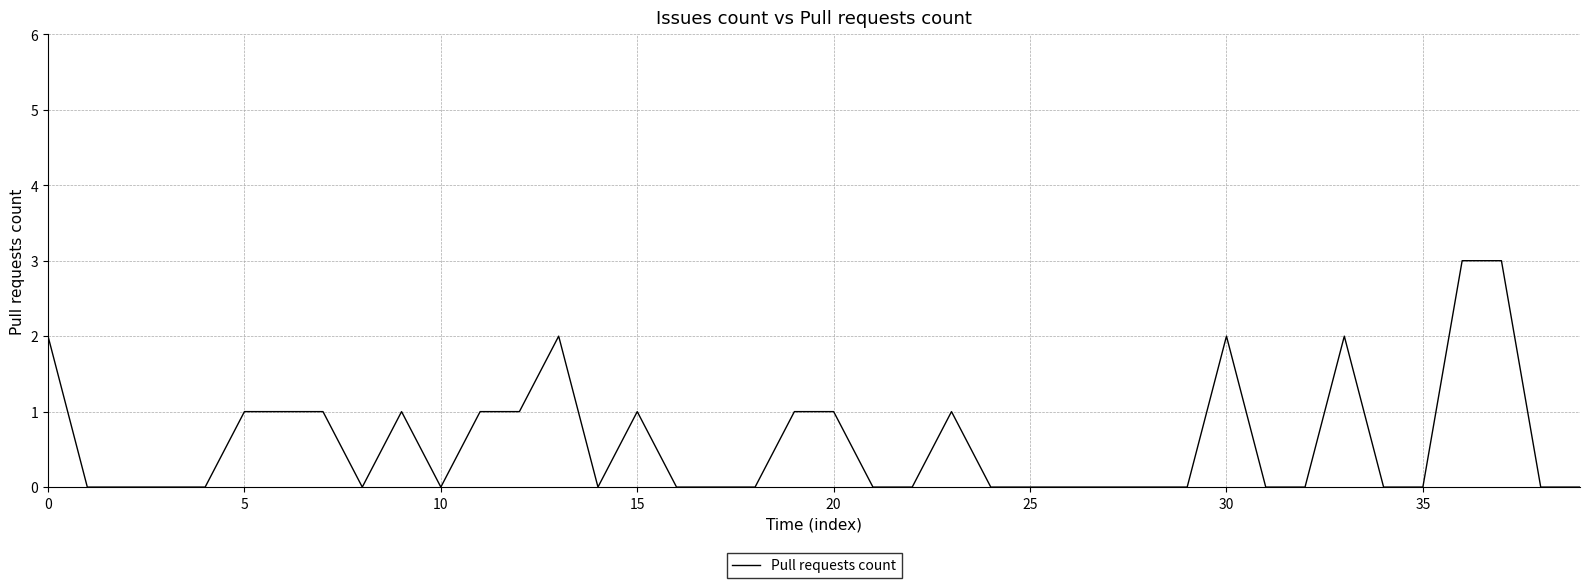

How many lines are shown in the chart?

1